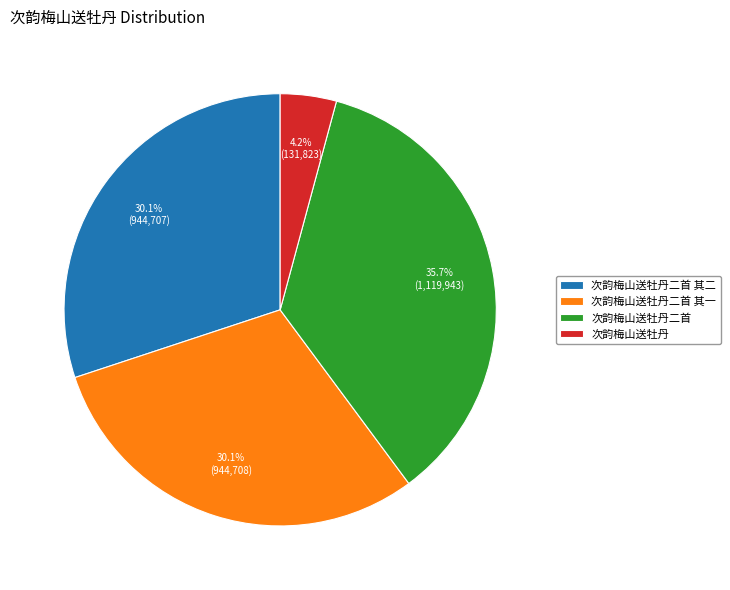

To the nearest percent, what is the difference between the 次韵梅山送牡丹 and 次韵梅山送牡丹二首 slice percentages?

31%